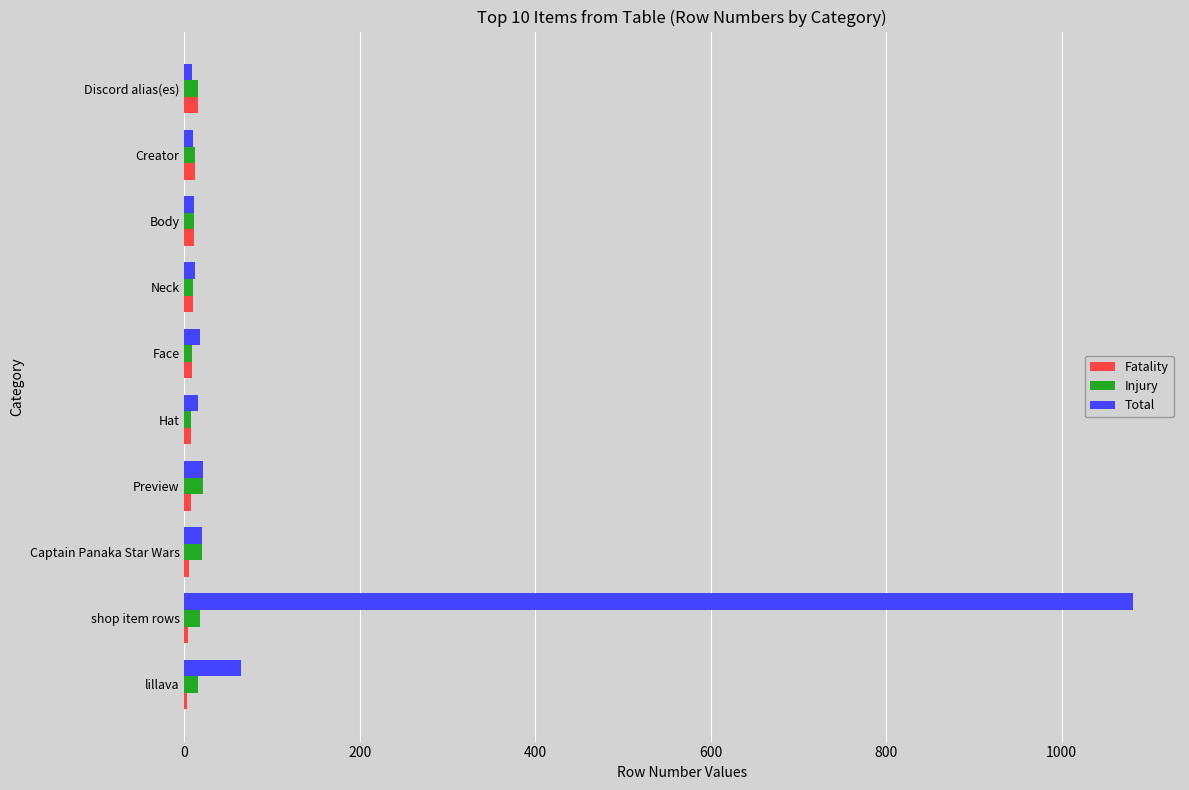

Where is Total nearest to the value 545?

lillava